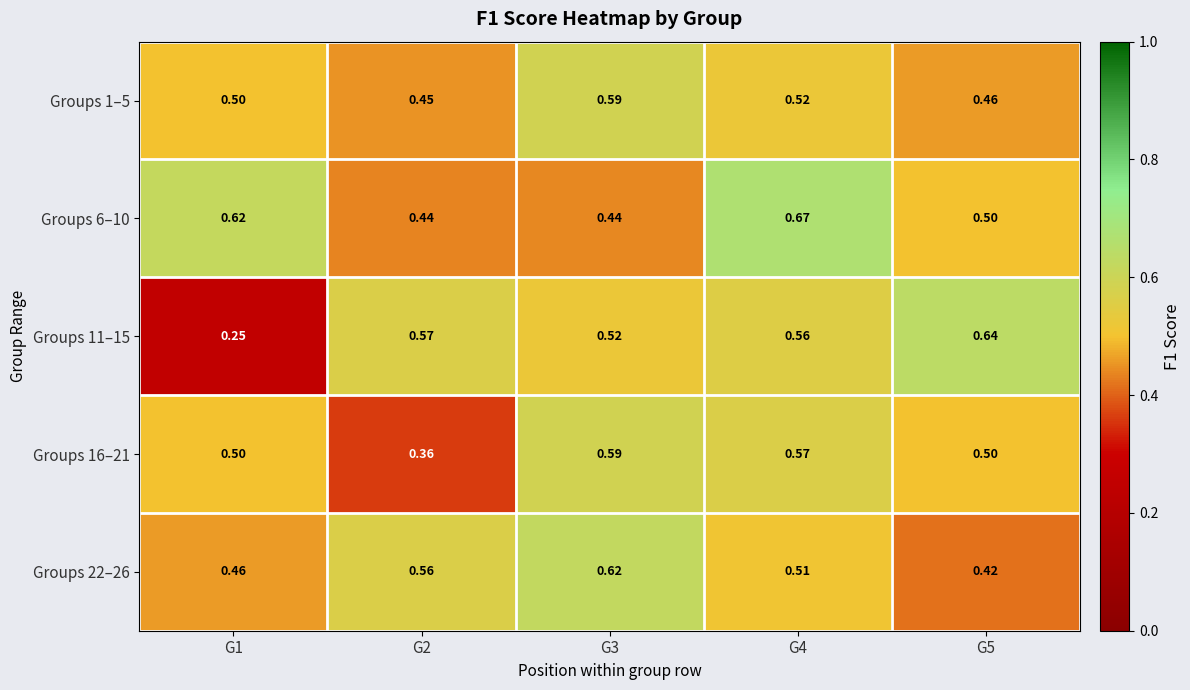

Is the value of Groups 16–21 at G1 greater than the value of Groups 6–10 at G1?

No